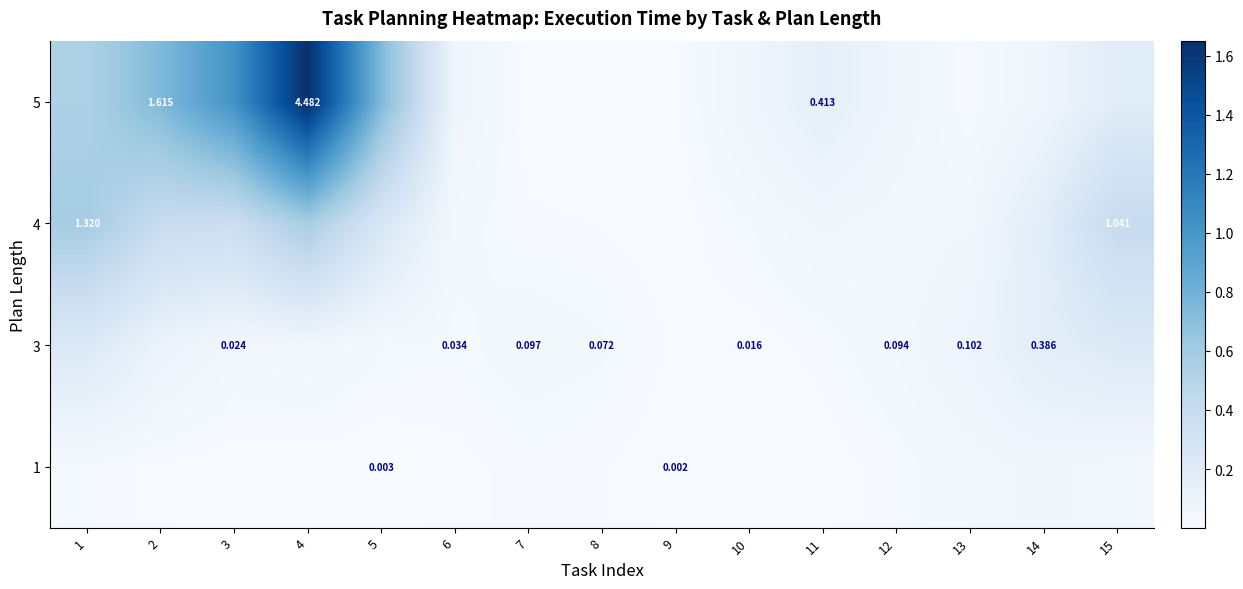

At which category is the sum across all series the highest?

4